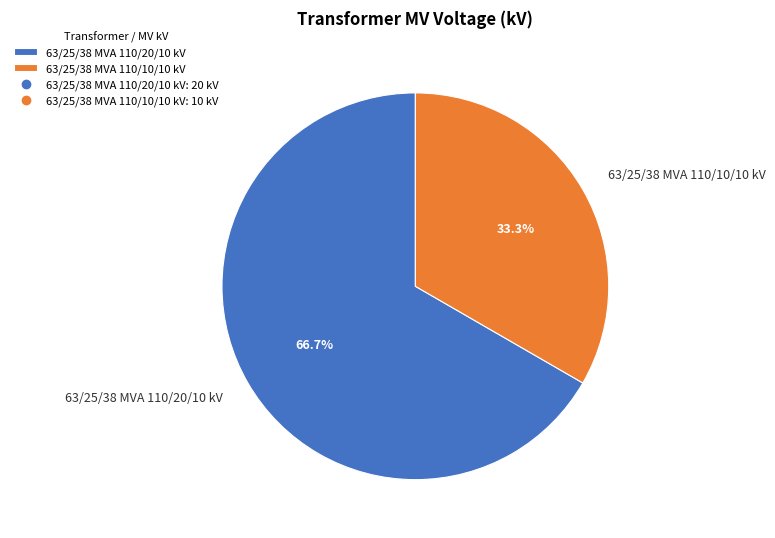

How many slices are in this pie chart?

2